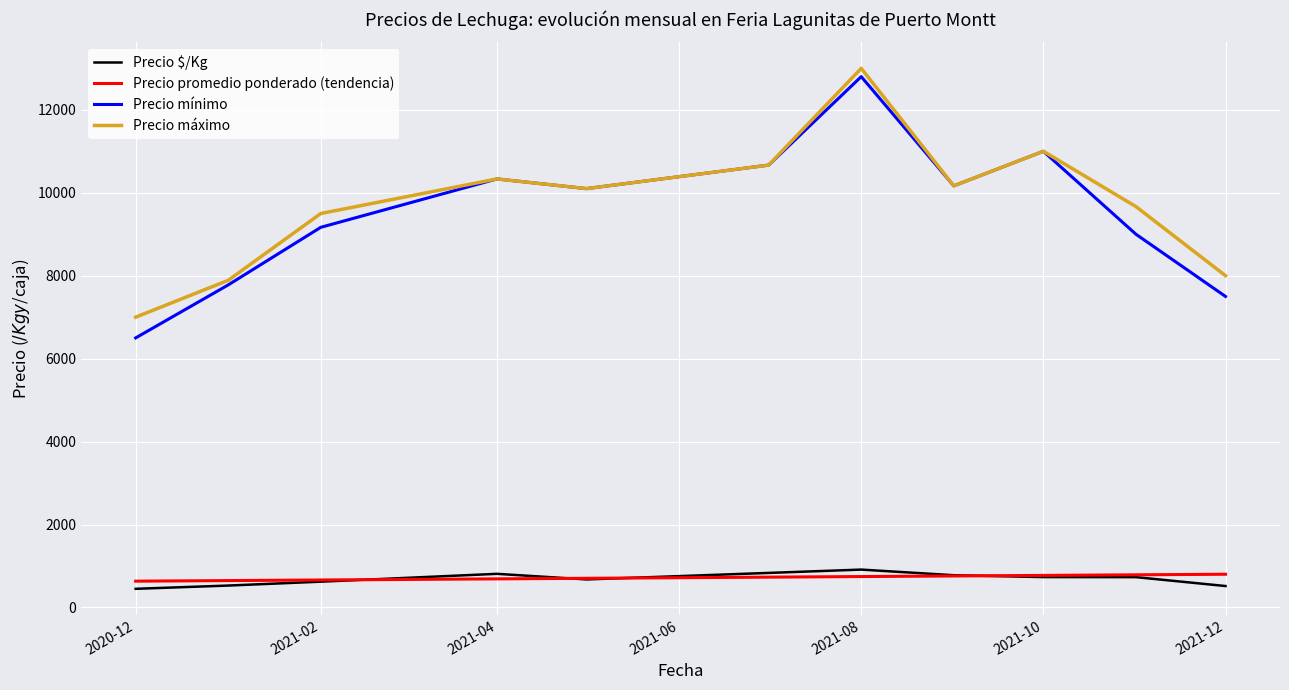

True or false: Precio máximo and Precio $/Kg cross at least once.

False